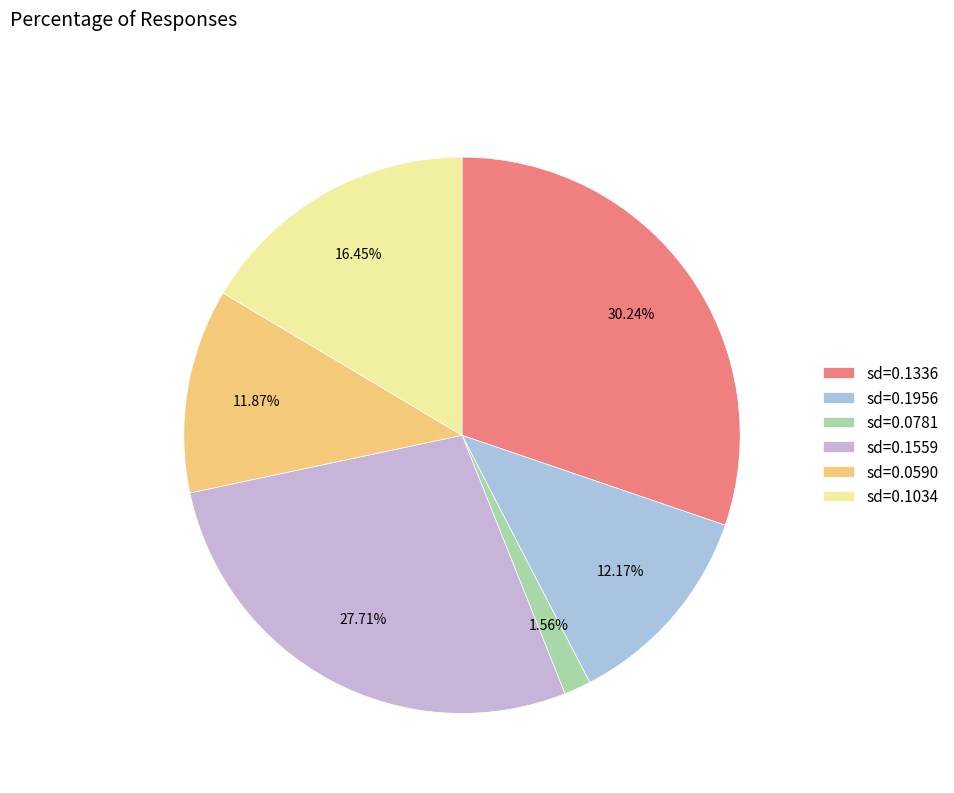

How many segments does this pie chart have?

6